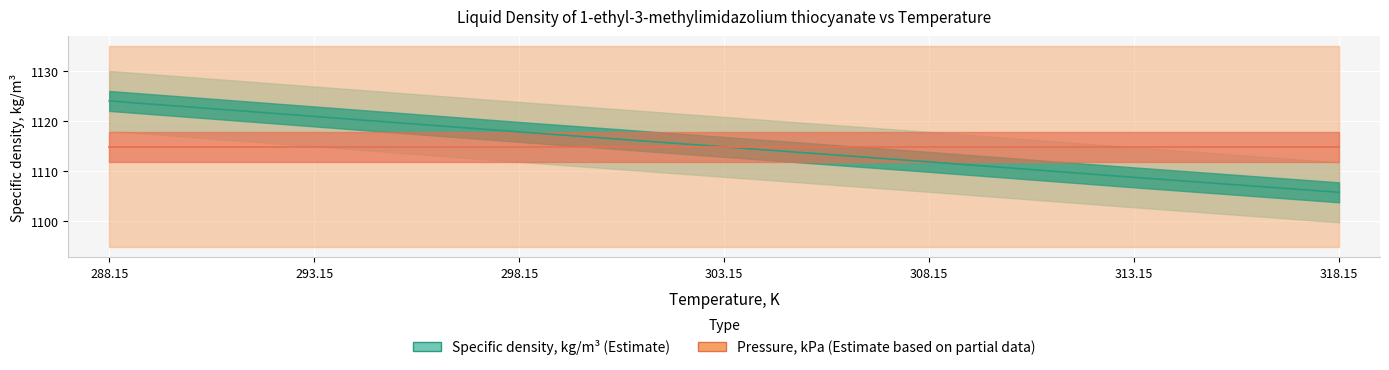

Rank the categories by value from highest to lowest.

288.15, 293.15, 298.15, 303.15, 308.15, 313.15, 318.15